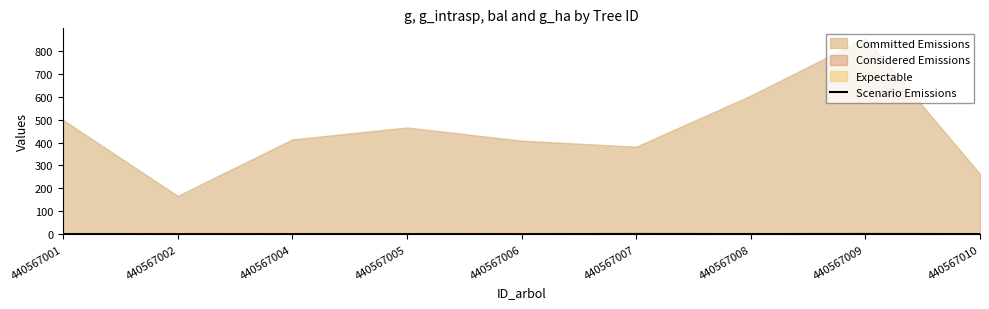

How many points are higher than both their immediate neighbors (excluding endpoints)?

3